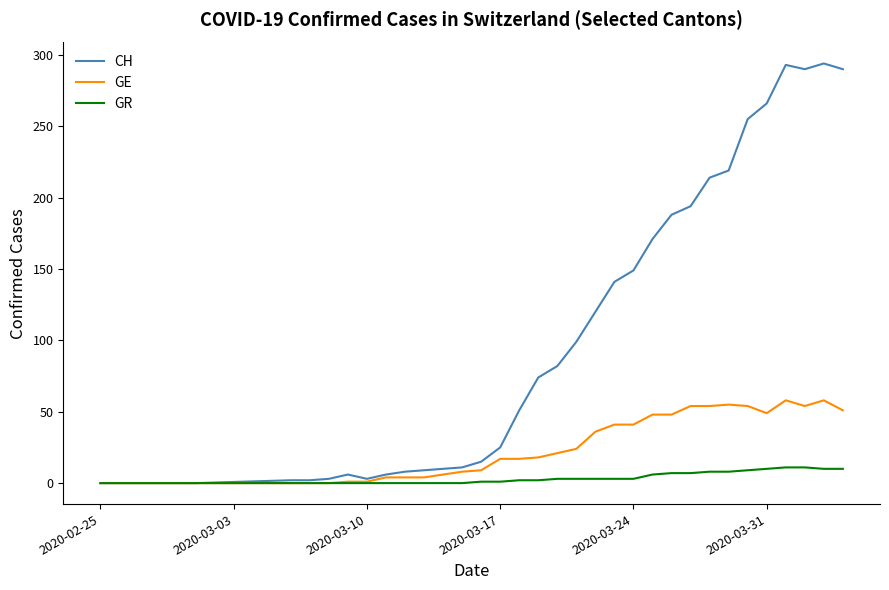

Which series has the largest total across all categories?

CH